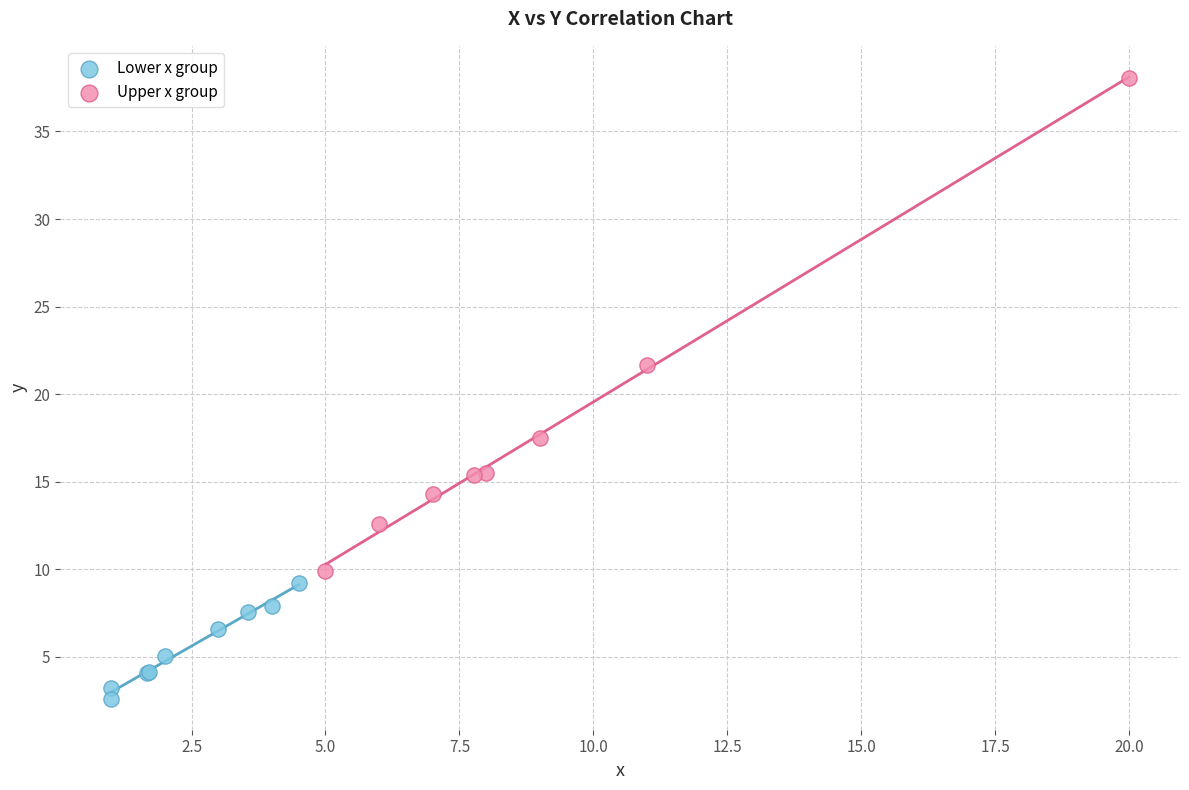

Which series contains the highest Y value?

Upper x group